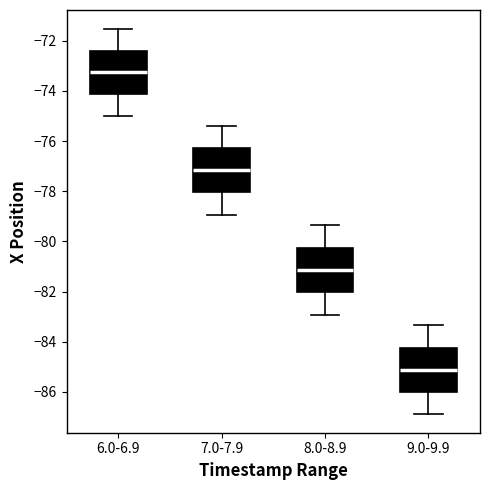

Reading left to right, read every box against the y-axis: the position of its median line, the range the box covers, and the ends of its whiskers. The values are not printed on the chart, so give them approximately, as read against the axis.

6.0-6.9: median -73.2, box -74.2 to -72.4, whiskers -75.0 to -71.6
7.0-7.9: median -77.2, box -78.0 to -76.2, whiskers -79.0 to -75.4
8.0-8.9: median -81.2, box -82.0 to -80.2, whiskers -83.0 to -79.4
9.0-9.9: median -85.2, box -86.0 to -84.2, whiskers -86.8 to -83.4